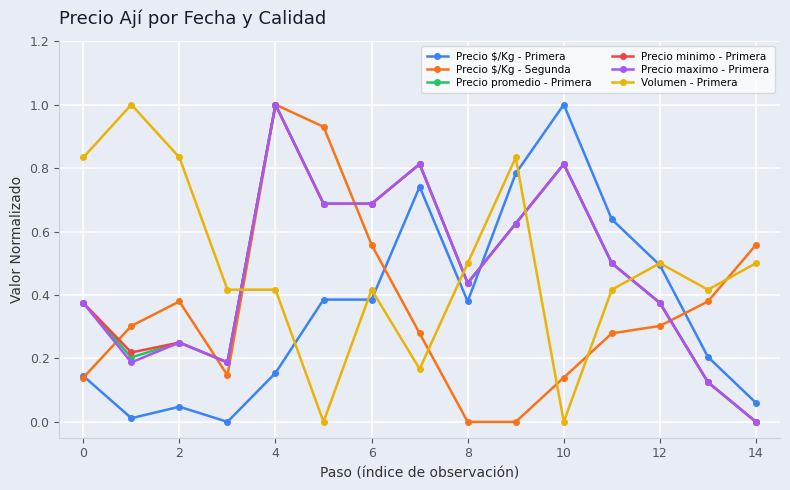

True or false: Precio $/Kg - Primera has more than 2 points higher than both neighbors.

True